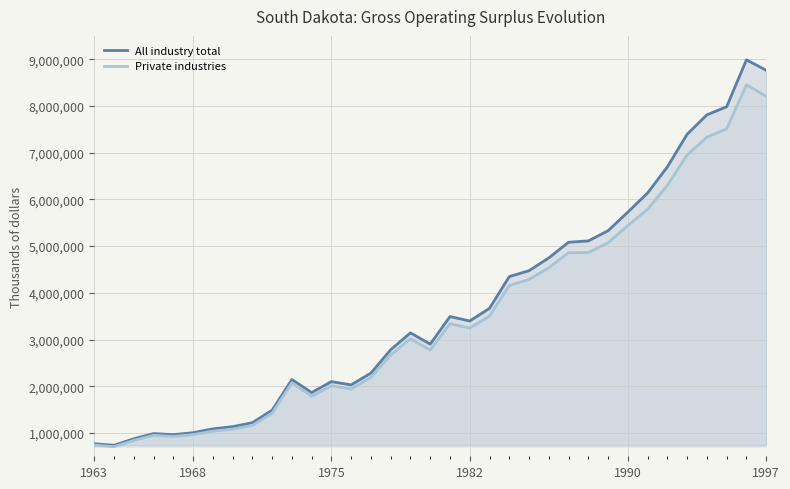

True or false: Private industries and All industry total cross at least once.

False